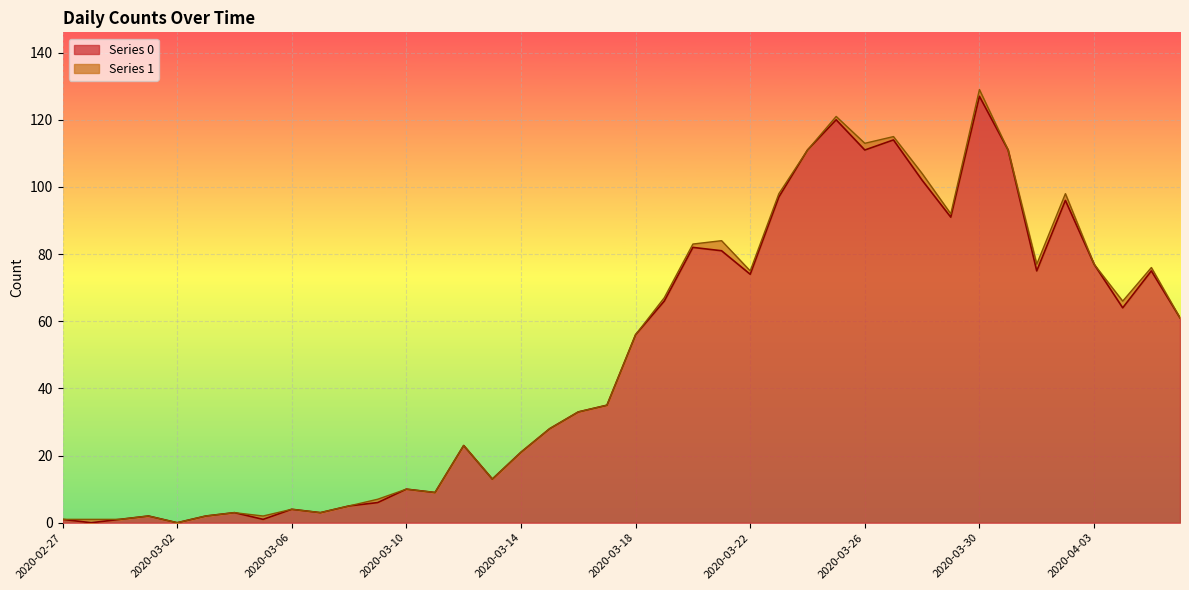

True or false: the data has more than 1 interior local peaks.

True